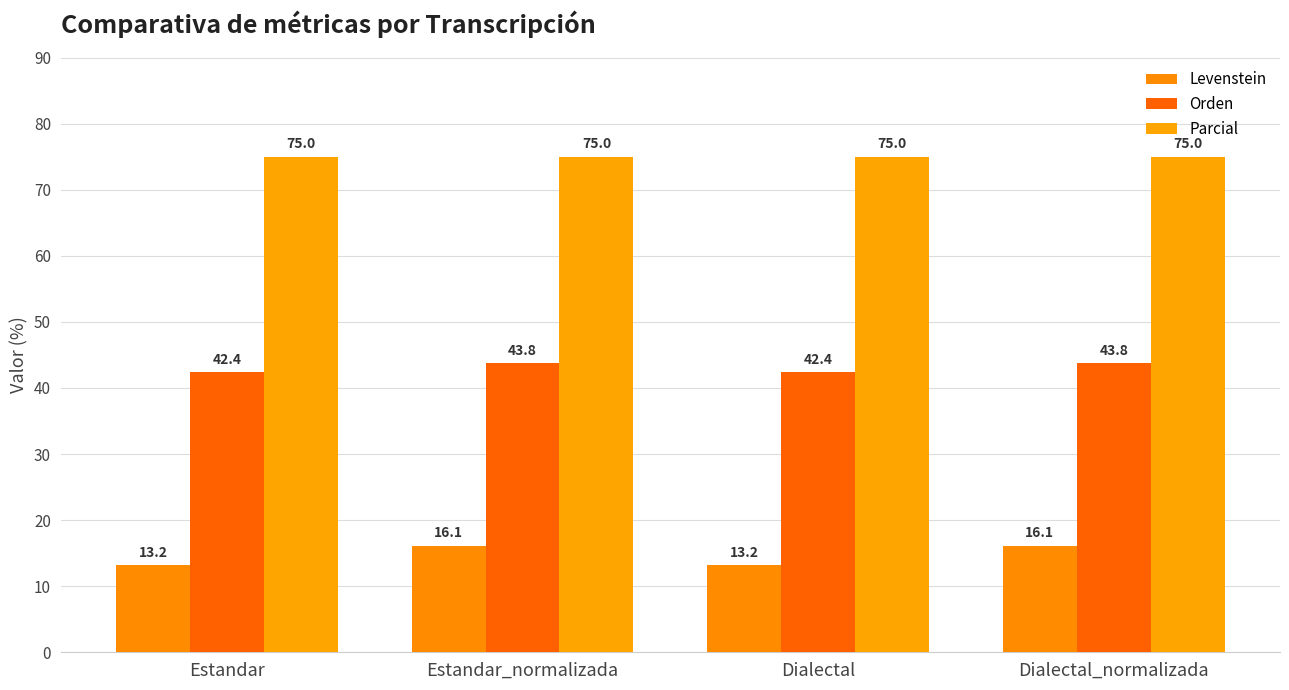

Rank the series at Dialectal from highest to lowest value.

Parcial, Orden, Levenstein